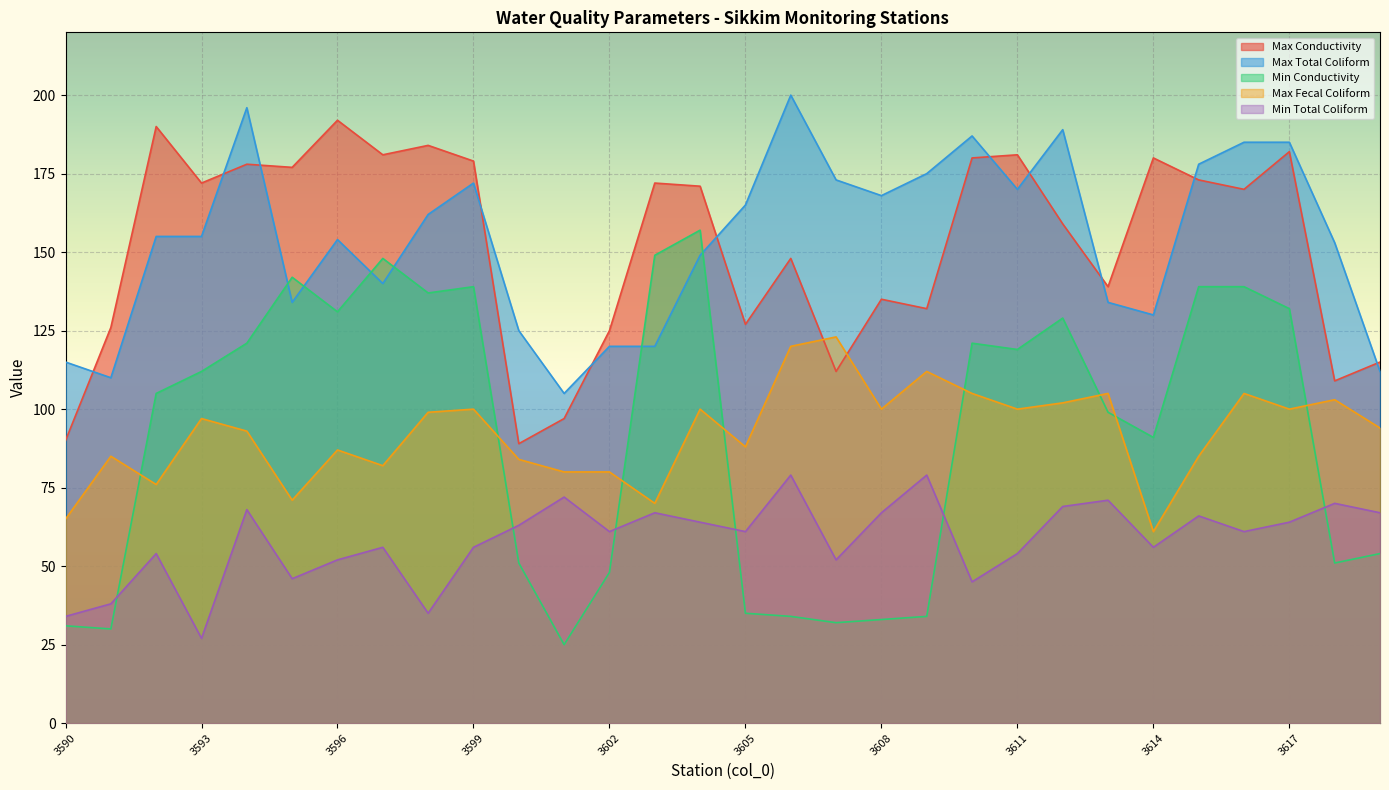

What is the sum of all Min Total Coliform values?

1754